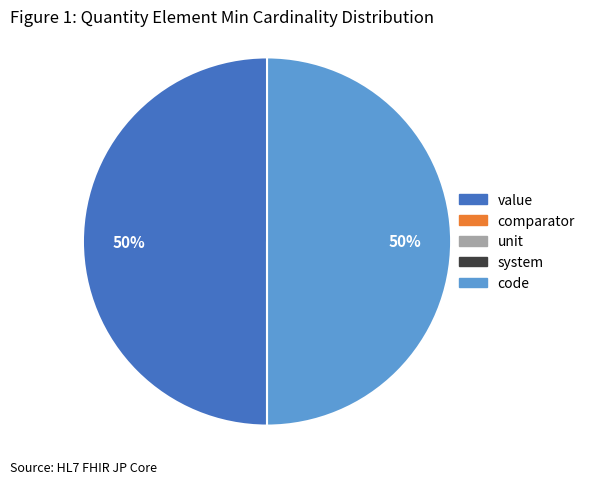

Is there a majority slice in this chart?

No